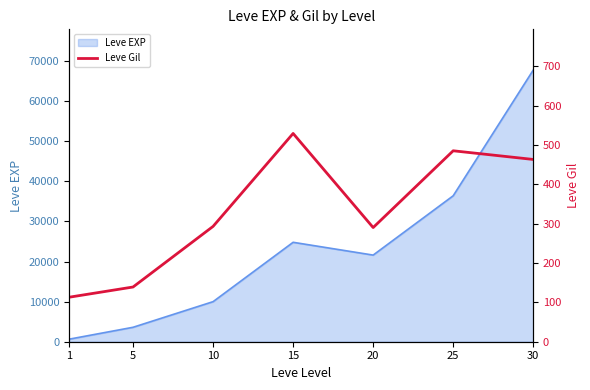

What is the approximate value at 15, to the nearest 10?

530